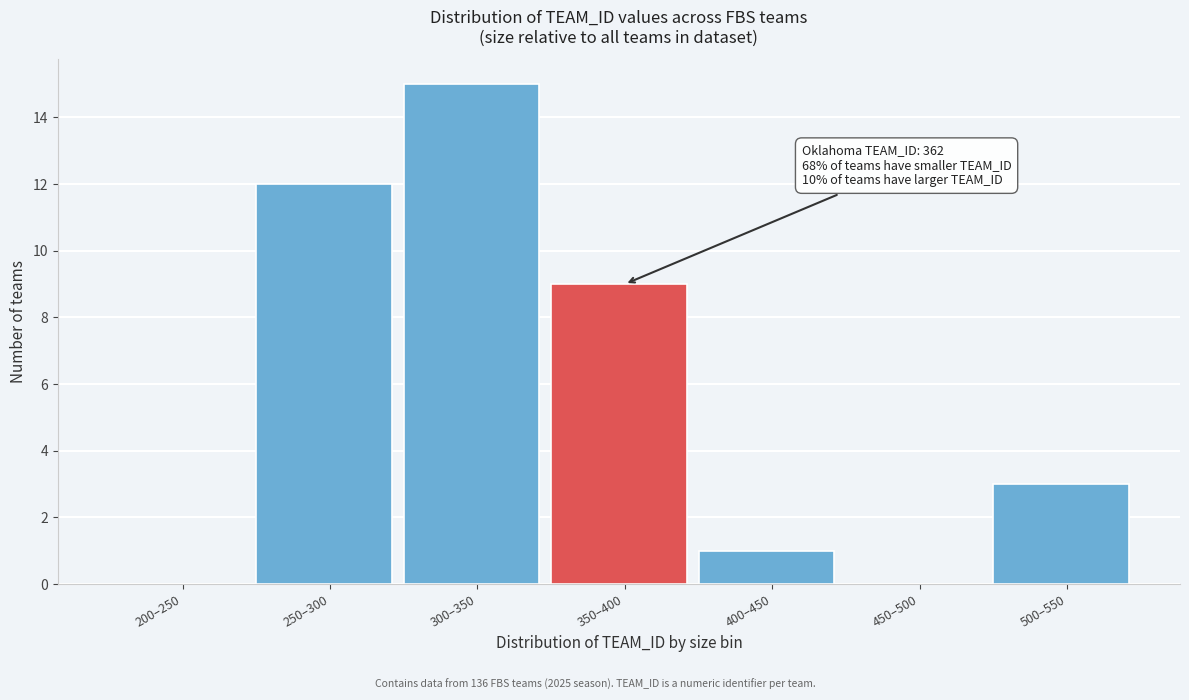

Reading left to right, what are all the values shown in this chart?

200–250=0	250–300=12	300–350=15	350–400=9	400–450=1	450–500=0	500–550=3